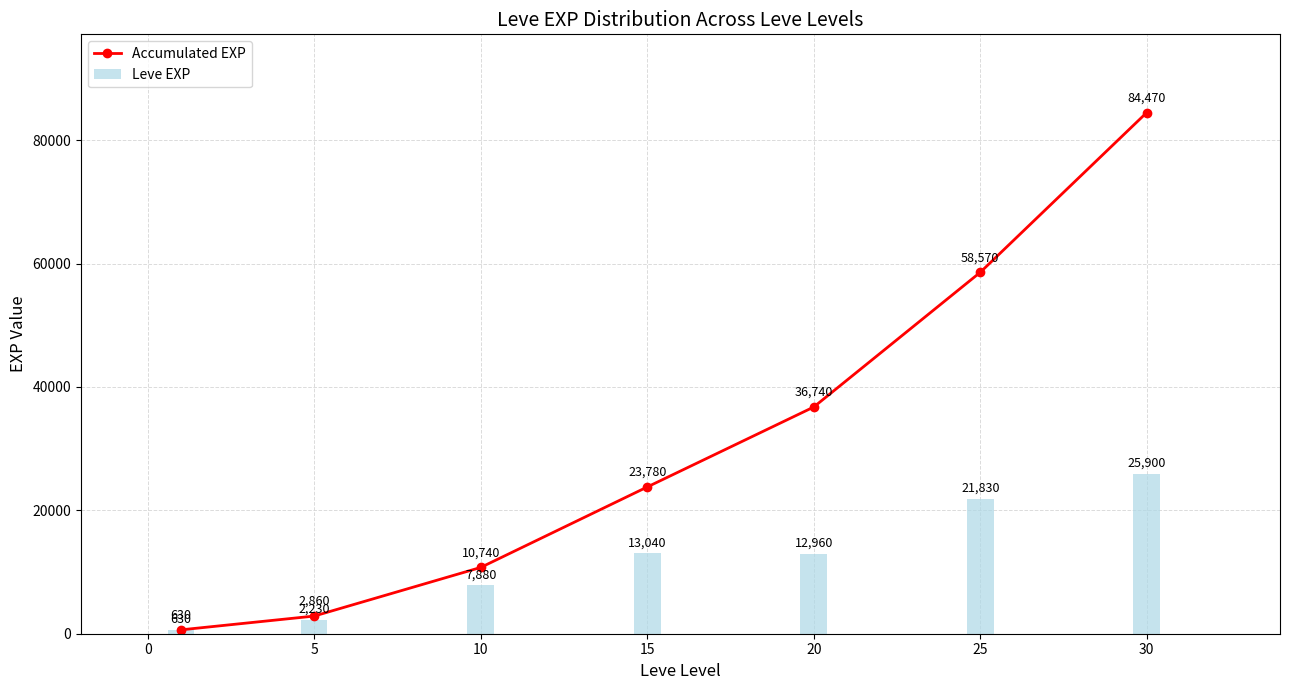

How many series are shown in this chart?

2